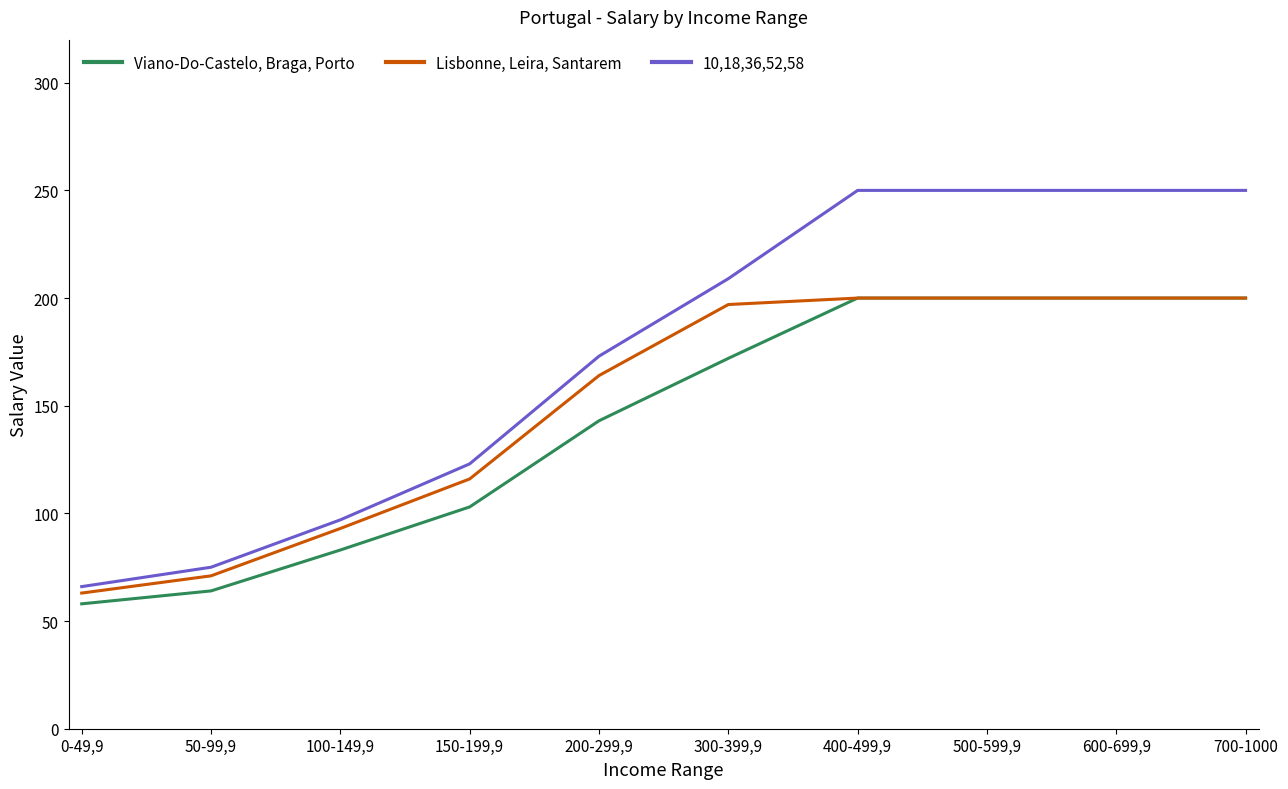

Which series changed the most between 150-199,9 and 400-499,9?

10,18,36,52,58